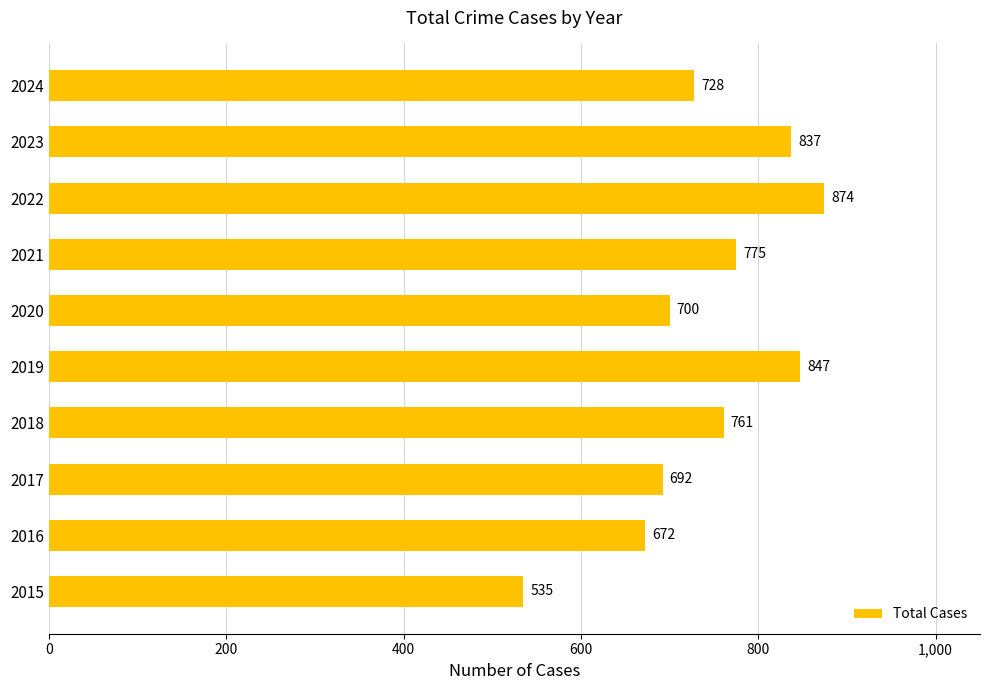

What is the difference between the second highest and second lowest values?

175